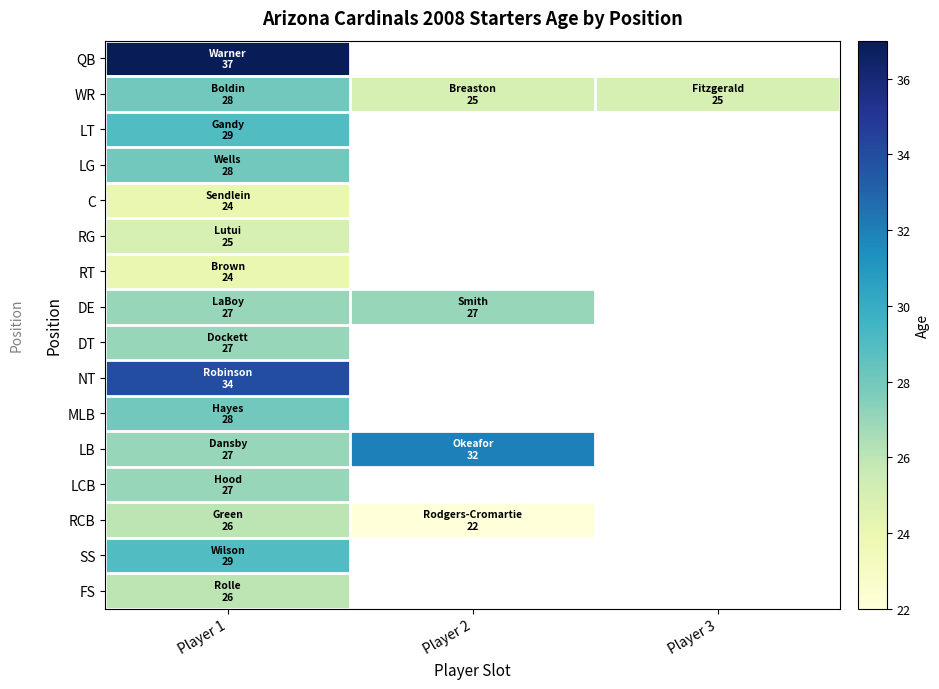

Which series changed the most between Player 1 and Player 3?

WR